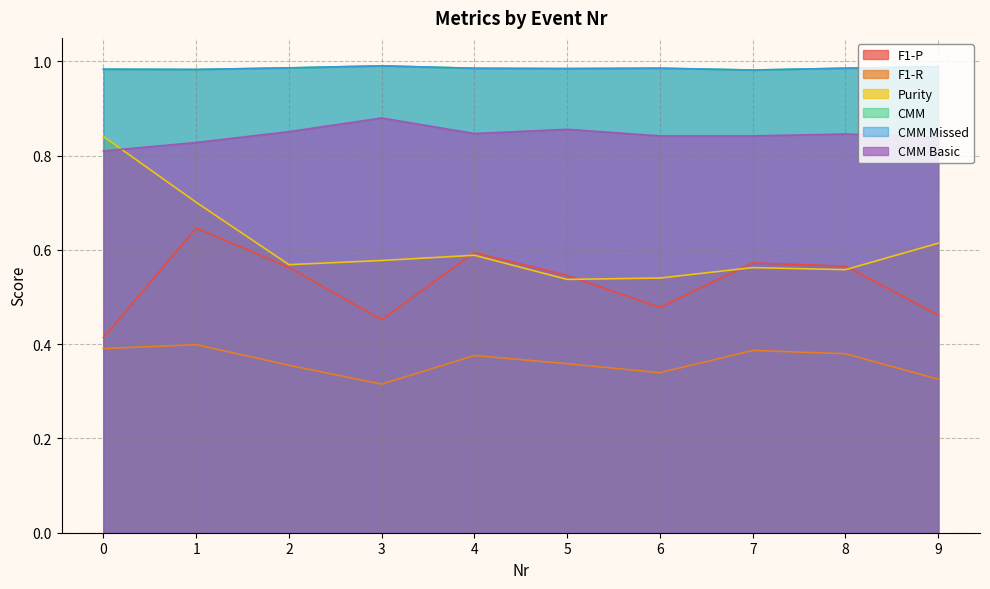

The F1-R series shows 0.4 at 1. True or false?

True